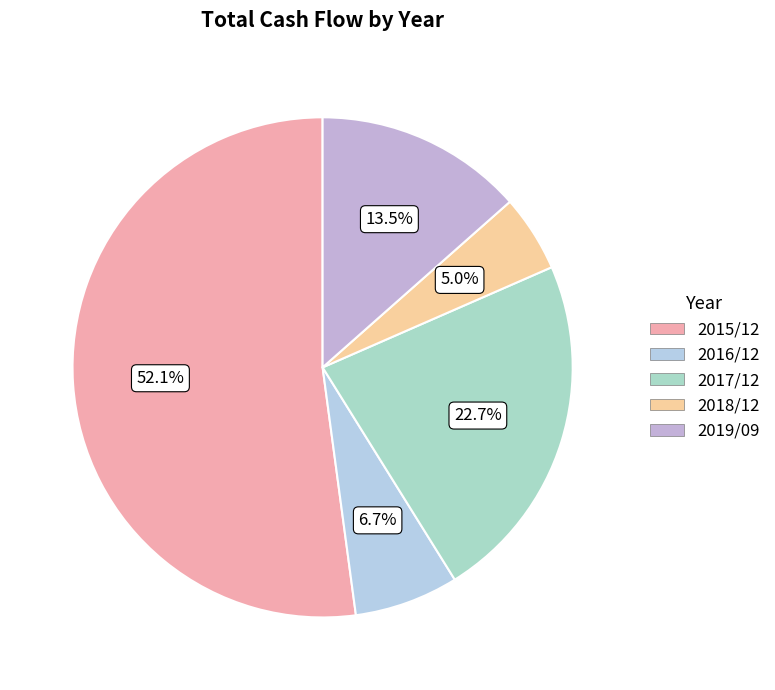

Which slice is the smallest?

2018/12